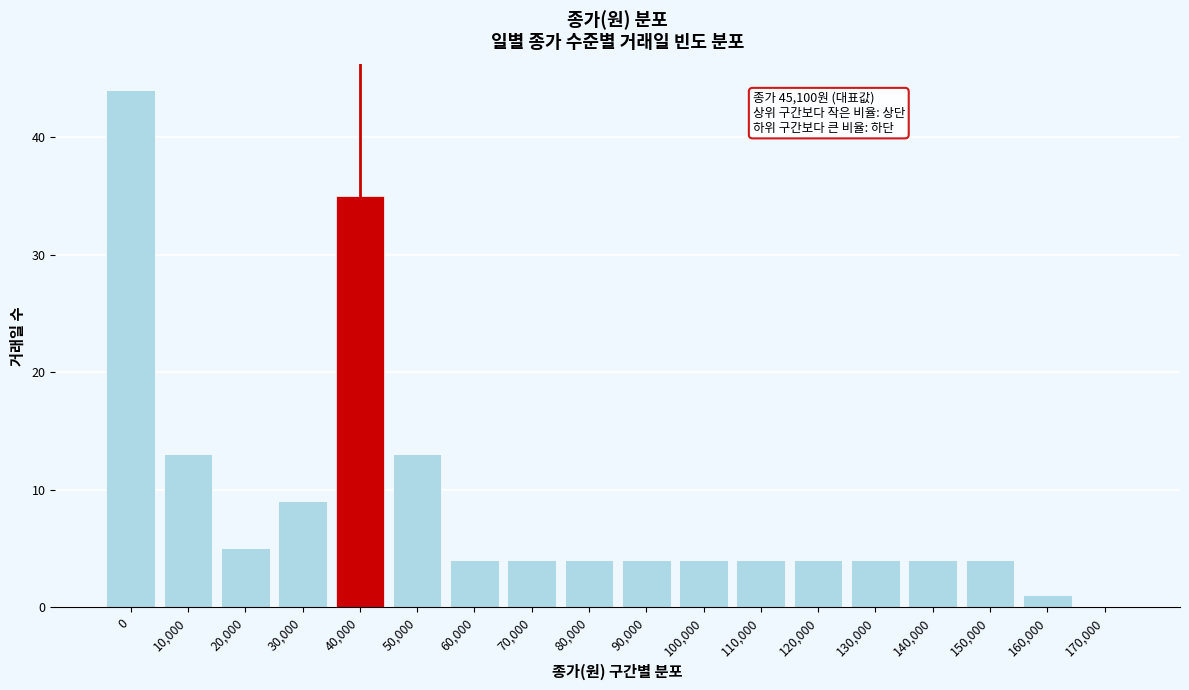

Reading right to left, what are all the values shown in this chart?

170,000=0	160,000=1	150,000=4	140,000=4	130,000=4	120,000=4	110,000=4	100,000=4	90,000=4	80,000=4	70,000=4	60,000=4	50,000=13	40,000=35	30,000=9	20,000=5	10,000=13	0=44